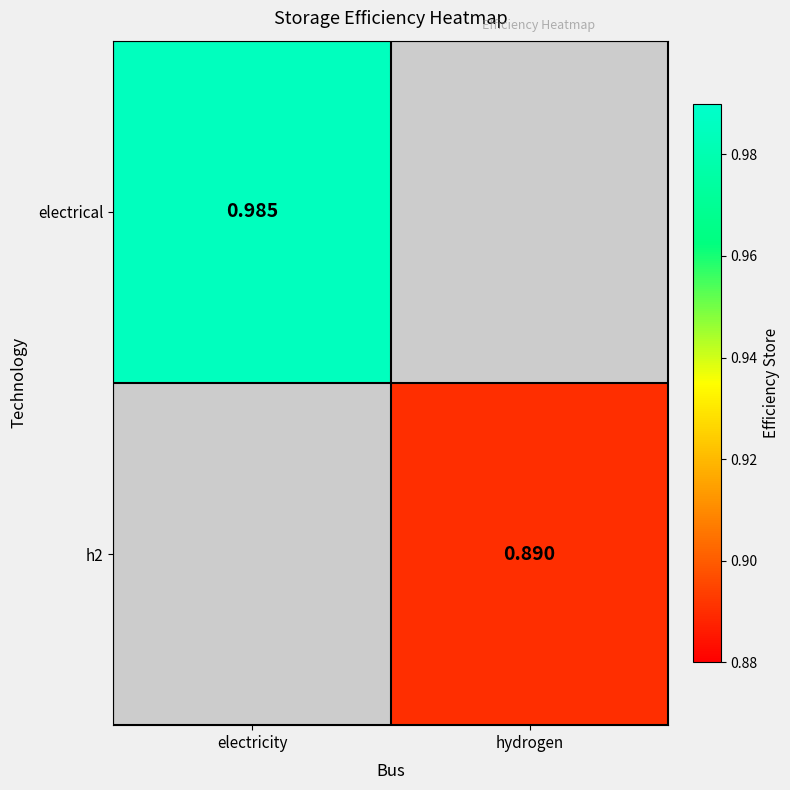

Is it true that h2 equals 0.9 at hydrogen?

True